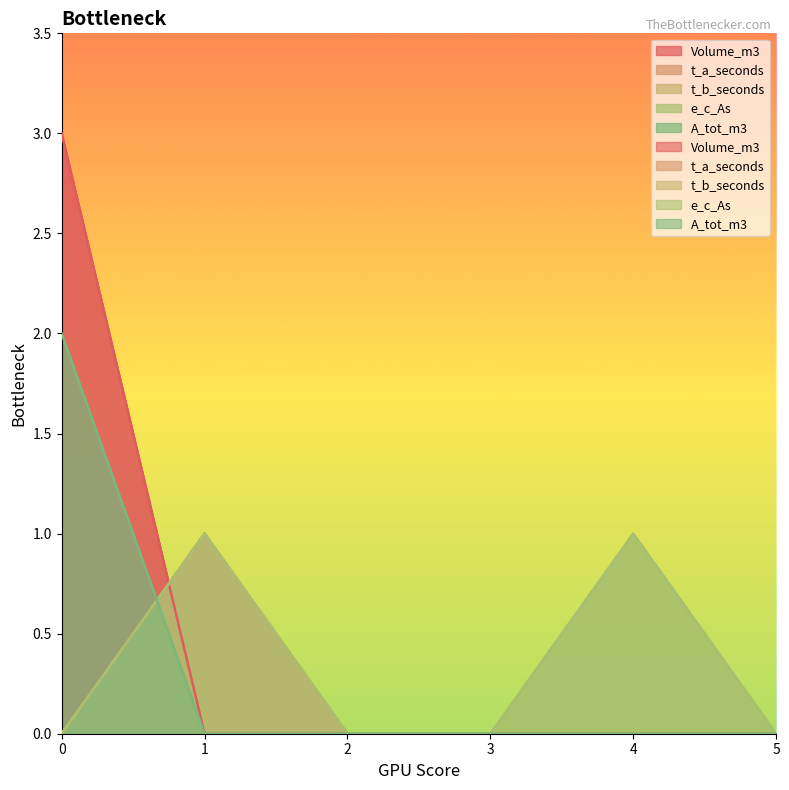

Reading left to right, extract all data points from this chart.

Volume_m3: 0=3	1=0	2=0	3=0	4=0	5=0
t_a_seconds: 0=0	1=1	2=0	3=0	4=0	5=0
t_b_seconds: 0=0	1=1	2=0	3=0	4=0	5=0
e_c_As: 0=0	1=1	2=0	3=0	4=1	5=0
A_tot_m3: 0=2	1=0	2=0	3=0	4=0	5=0